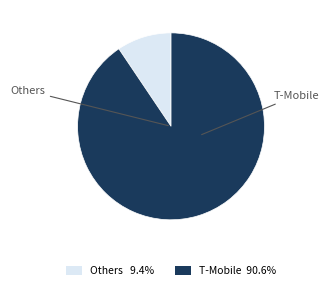

Is there a majority slice in this chart?

Yes